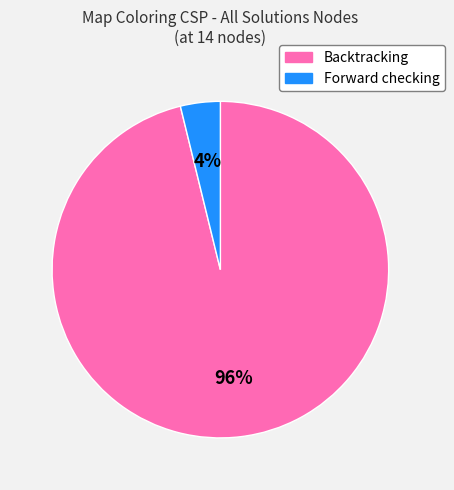

Rank the categories by value from lowest to highest.

Forward checking, Backtracking